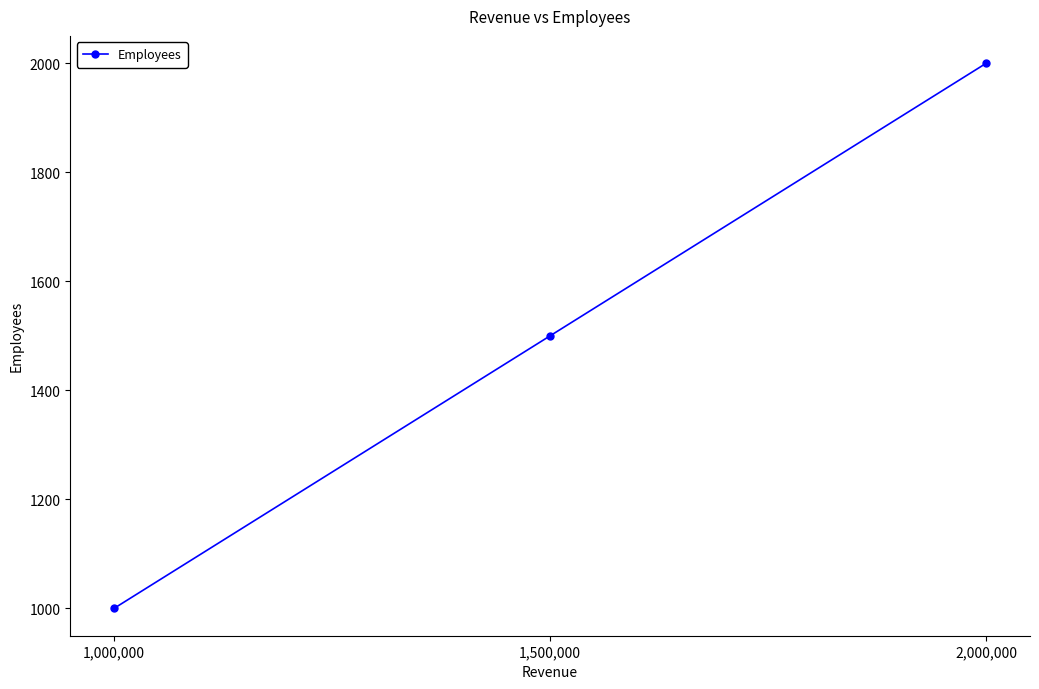

Rank the categories by value from lowest to highest.

1,000,000, 1,500,000, 2,000,000